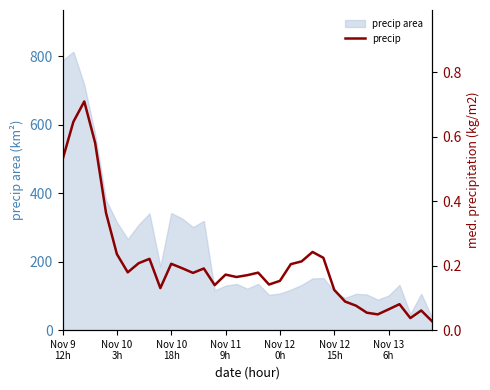

The chart shows a value of 0.1 at Nov 10 3h. True or false?

False